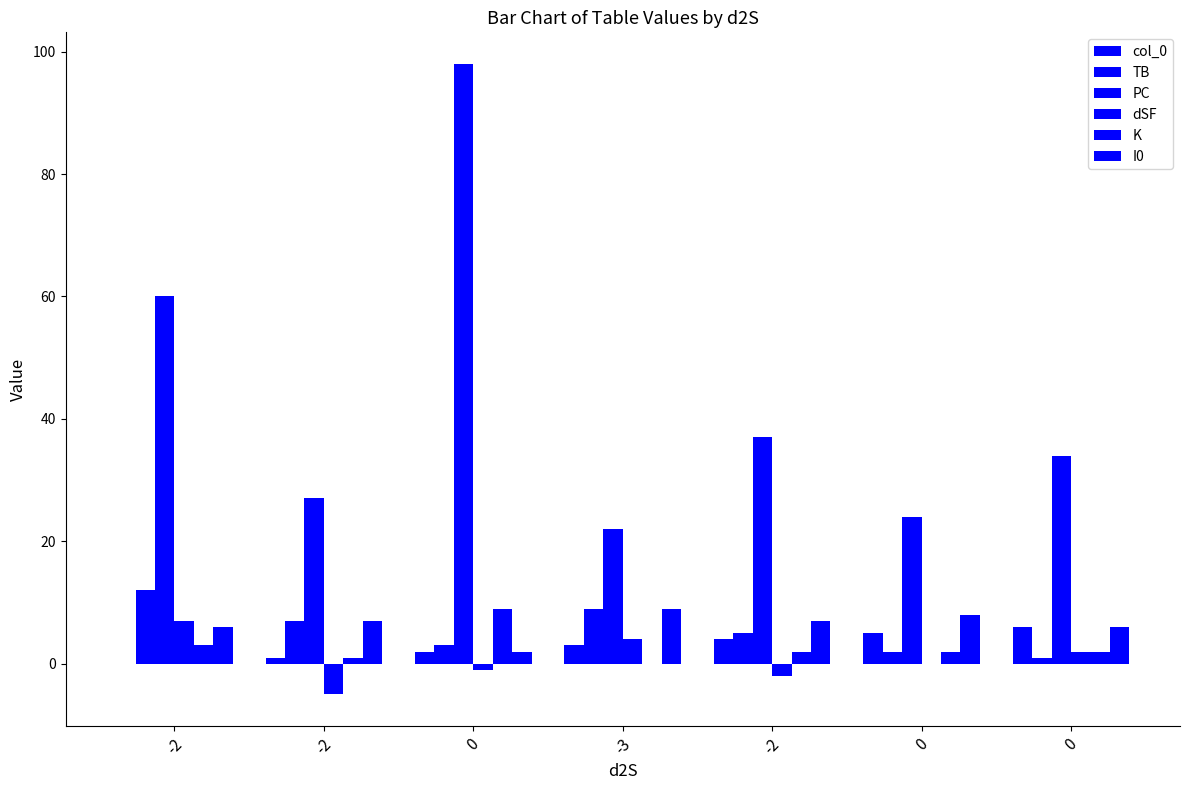

What is the difference between the maximum and second lowest values in the dSF series?

9